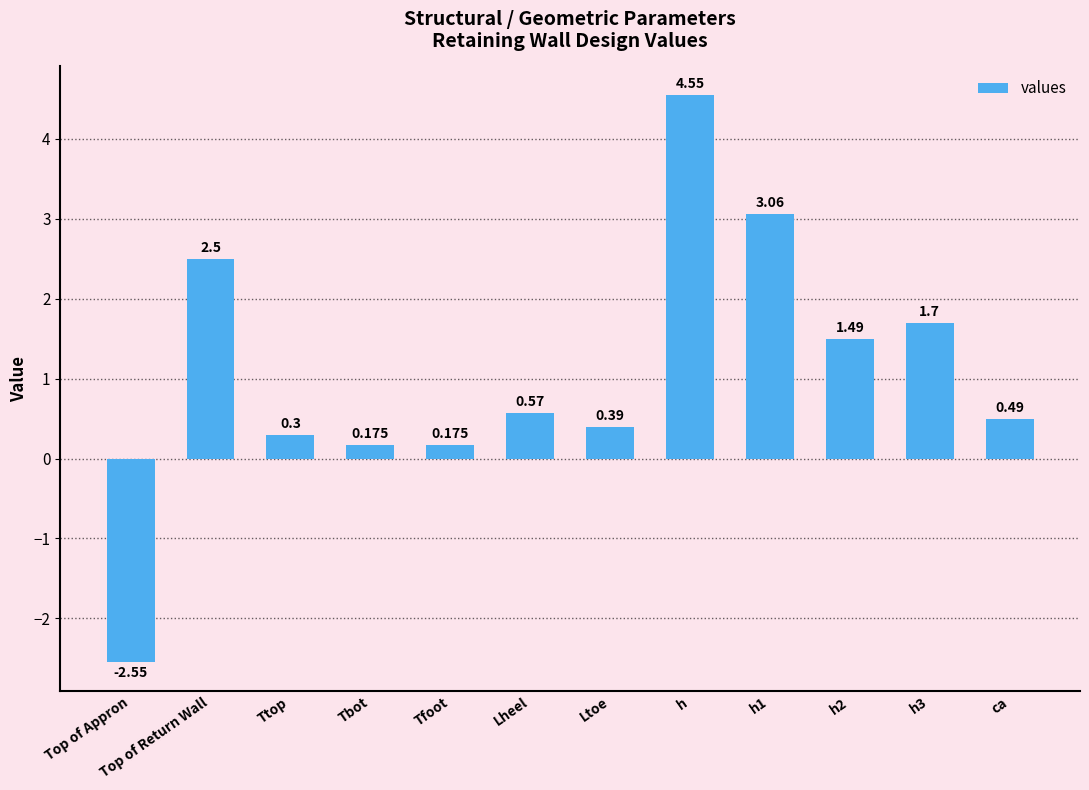

At which category does the chart reach its peak across all series?

h